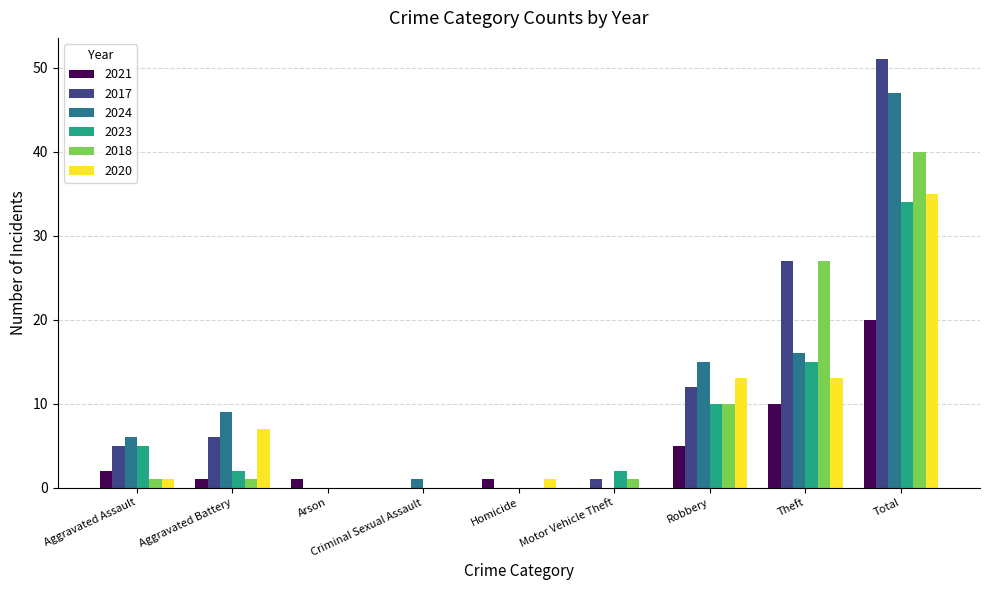

How many groups of bars are there?

9